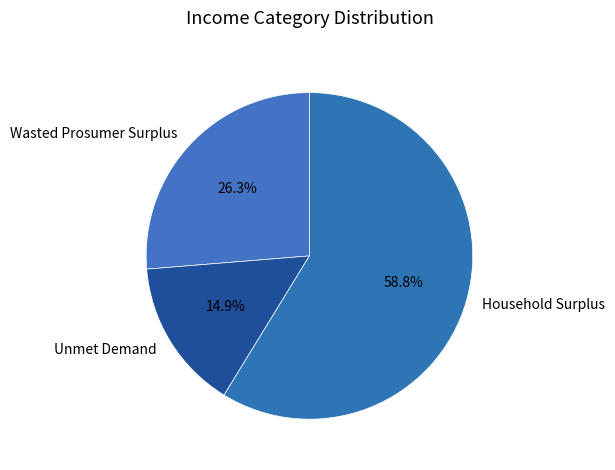

Is it true that Household Surplus is 59% of the pie?

True